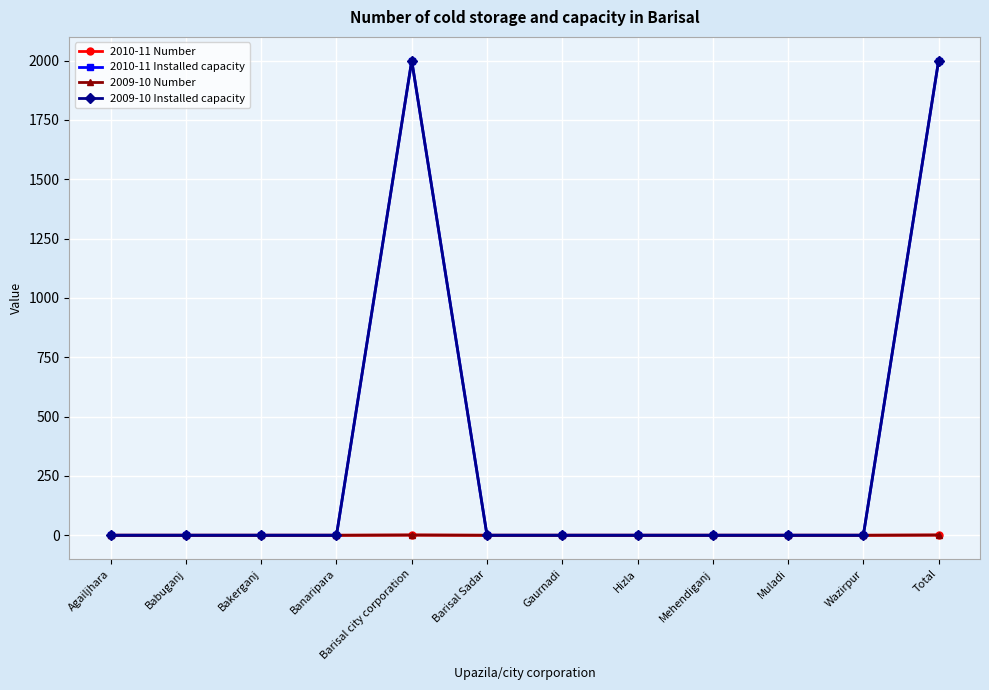

What is the sum of all 2009-10 Installed capacity values?

4000